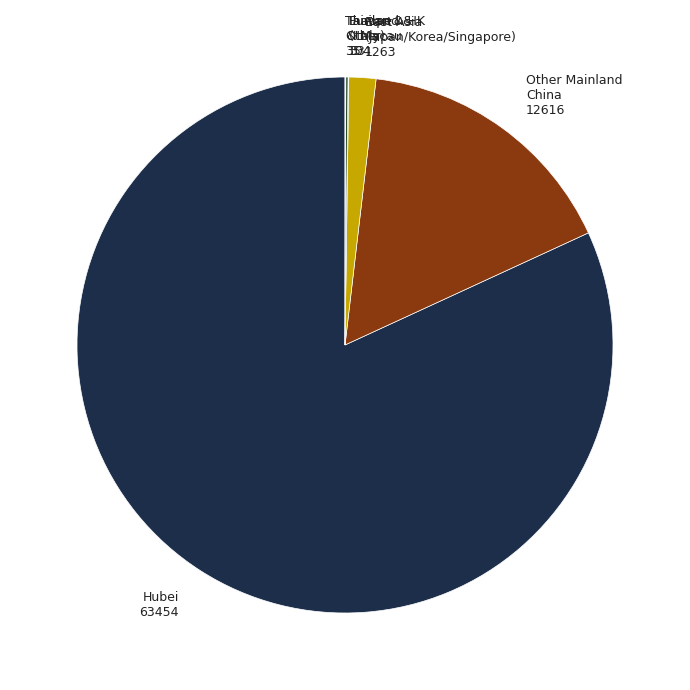

Which category has the smallest portion of the pie?

Tibet